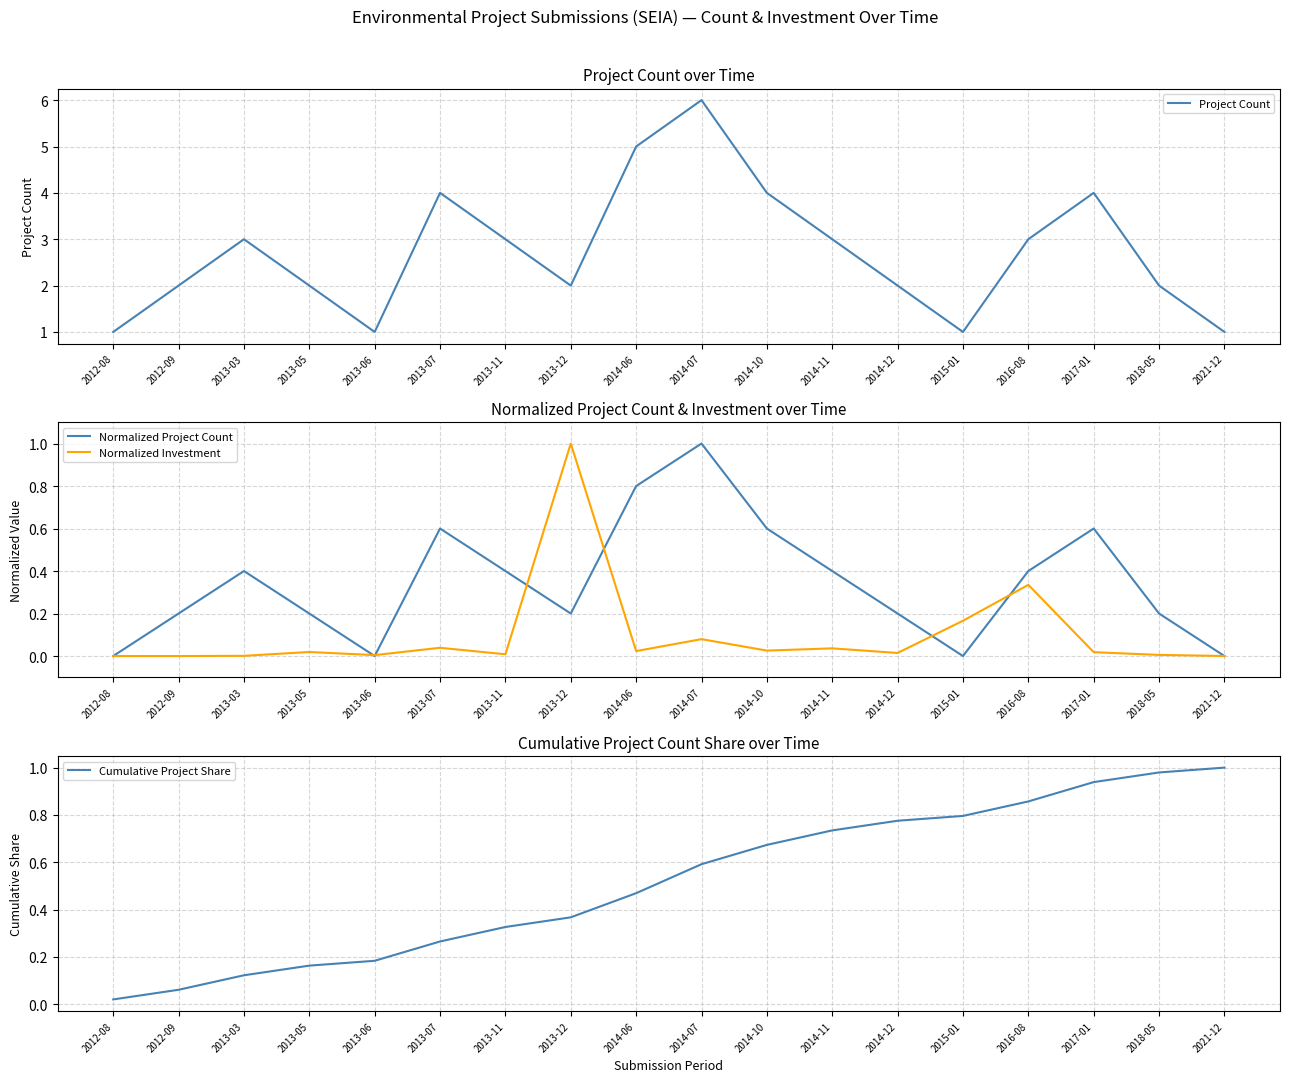

What position from the right is 2012-08?

18